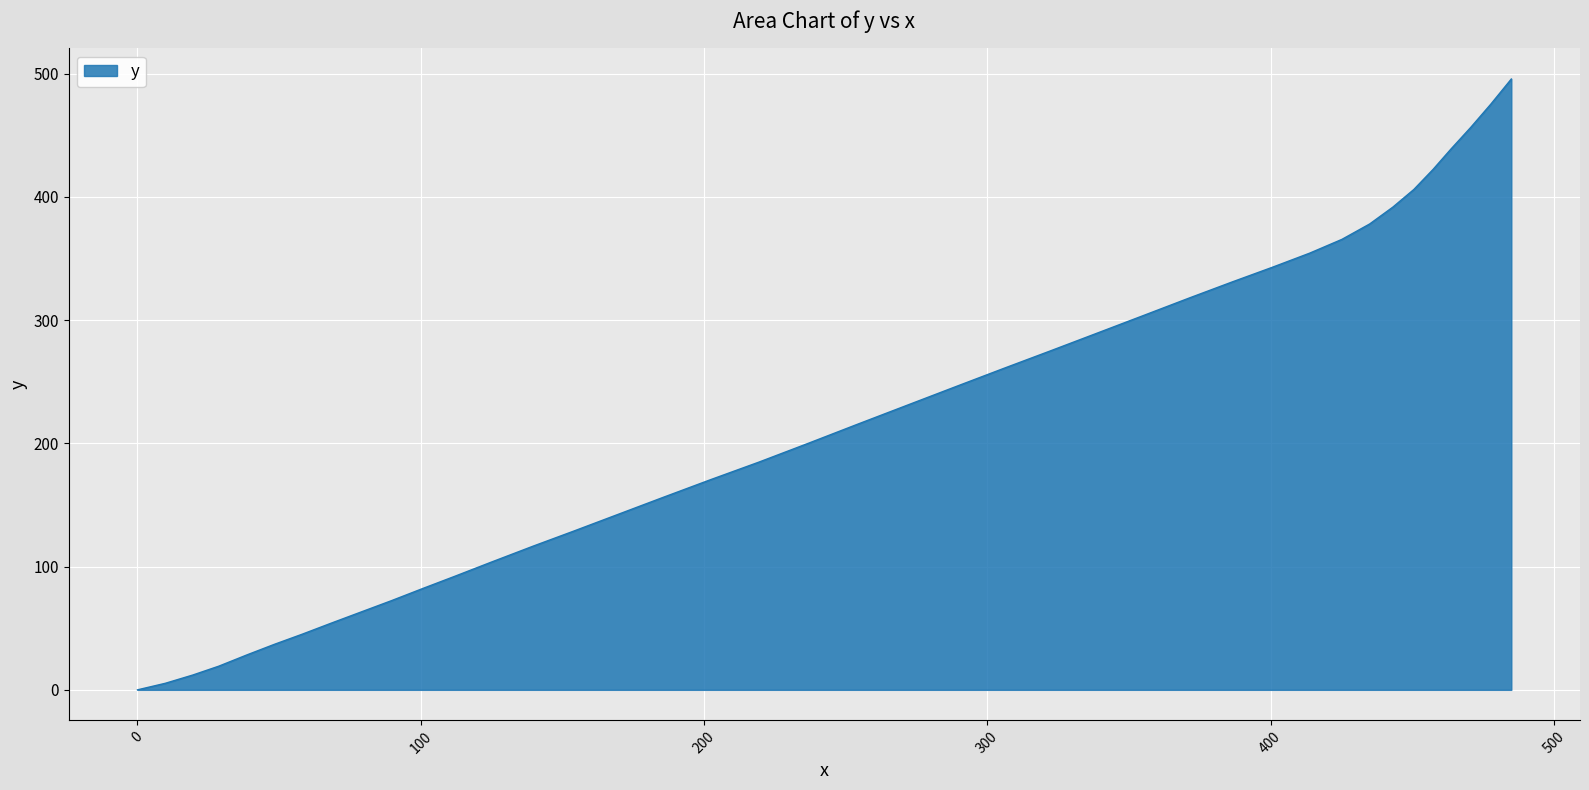

What is the maximum value shown in the chart?

495.6